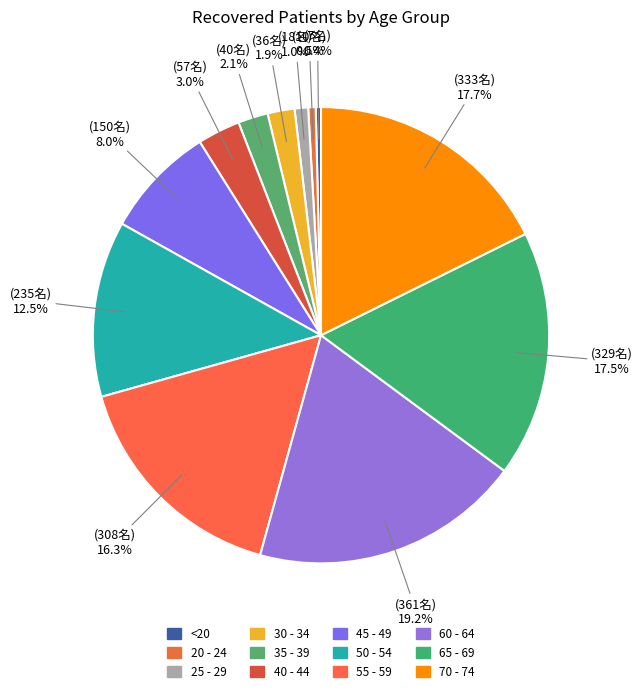

To the nearest percent, what is the average slice percentage?

8%